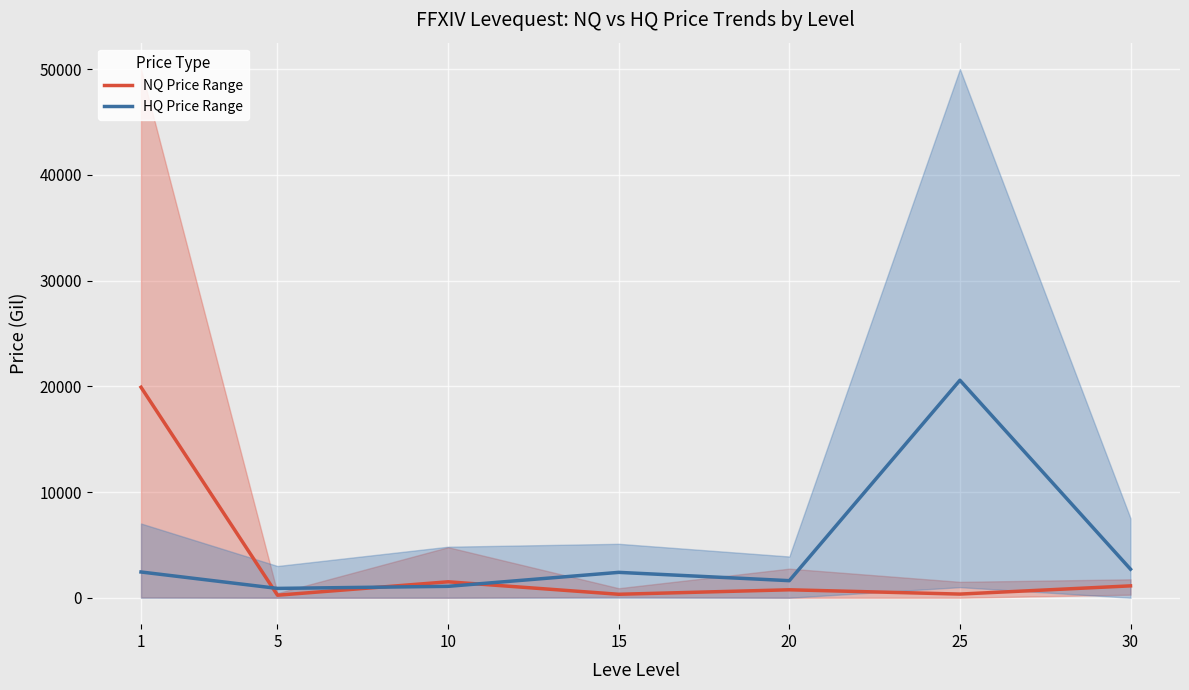

What is the total value across all series at 25?

20917.9